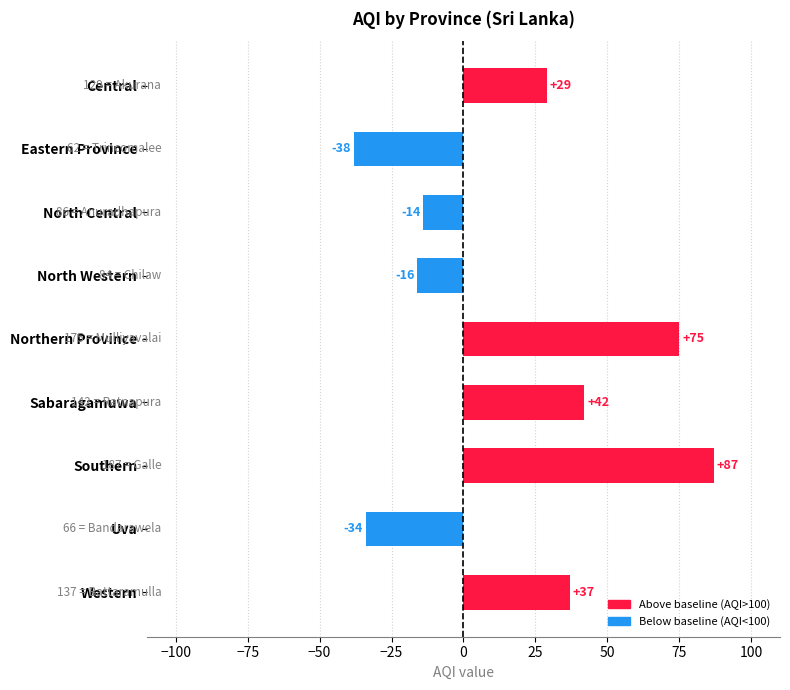

What is the difference between the maximum and minimum values?

125